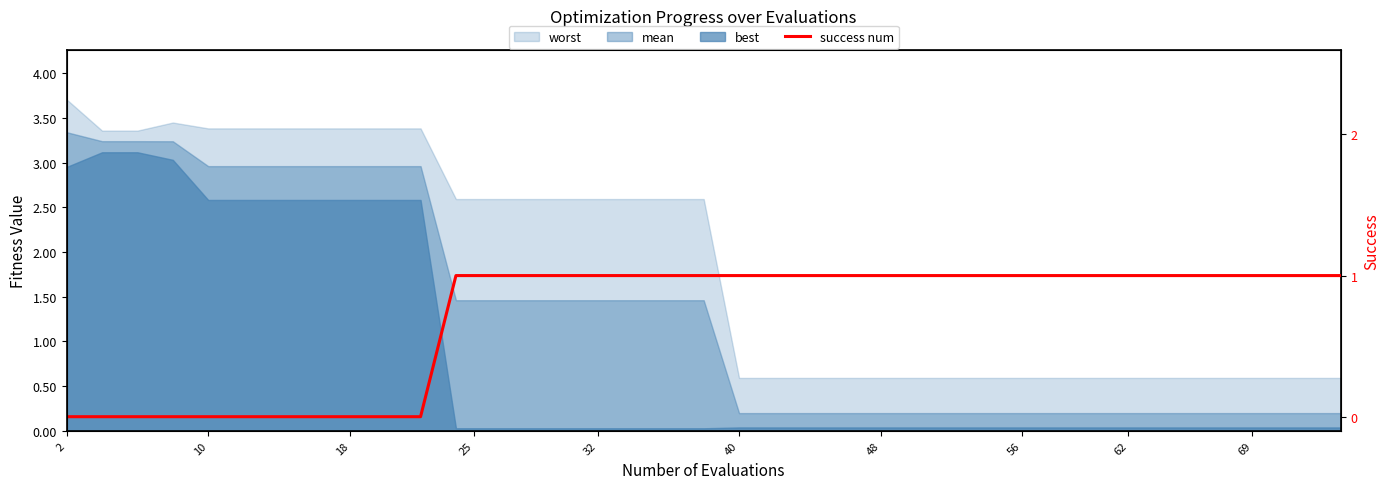

Count the values in the range 0 to 1.

40